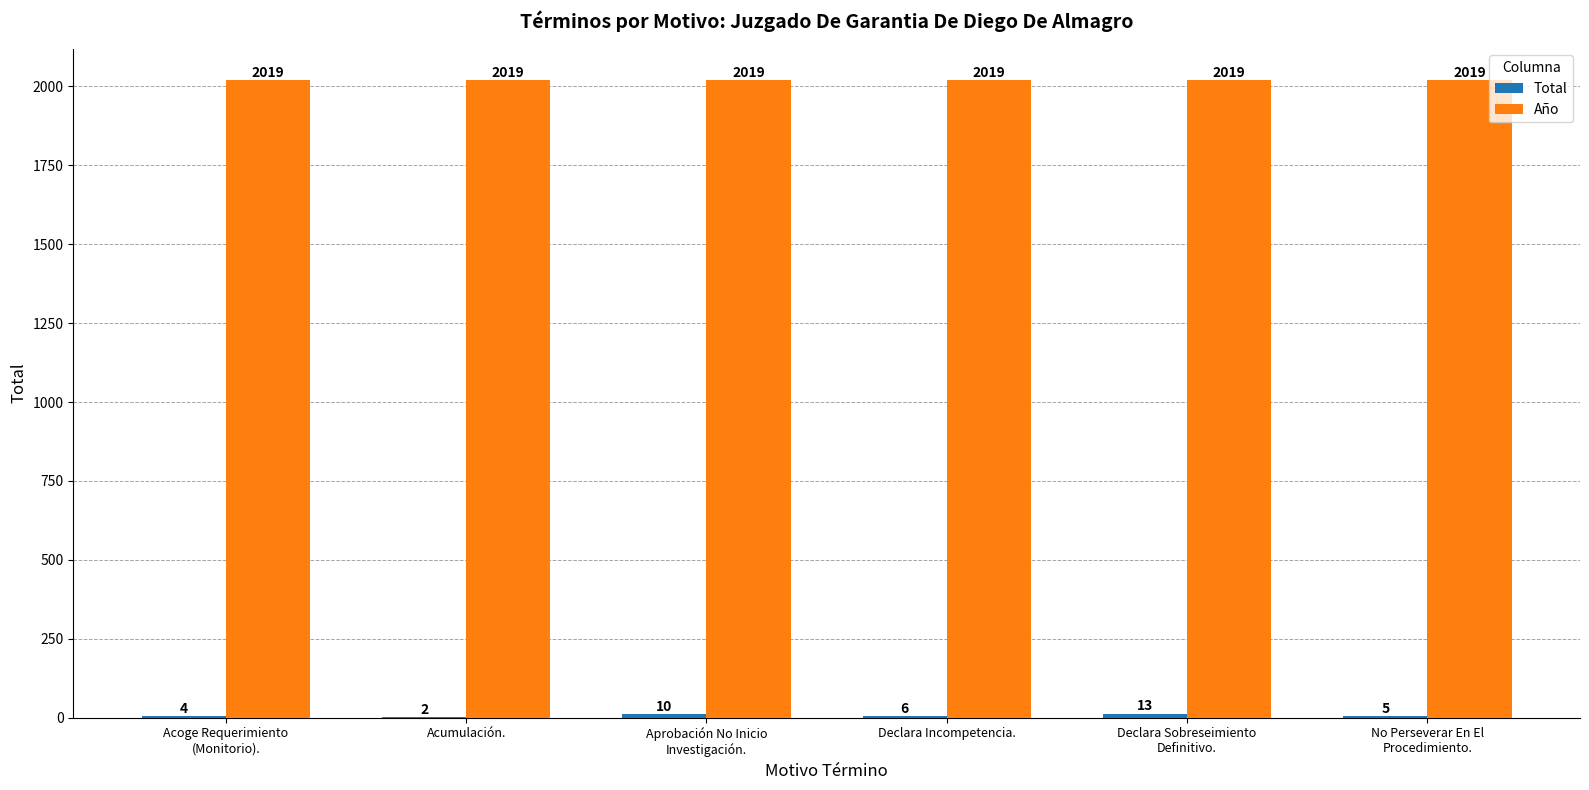

What is the sum of all Año values?

12114